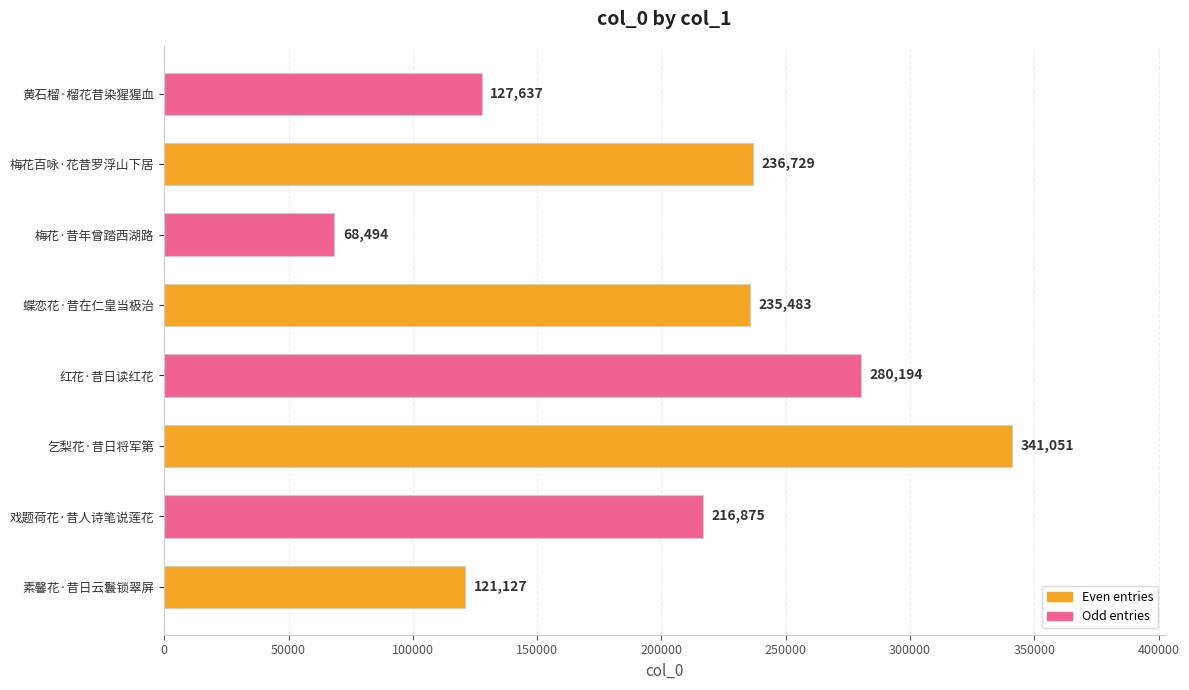

Reading bottom to top, transcribe all the data shown in this chart.

121127	216875	341051	280194	235483	68494	236729	127637